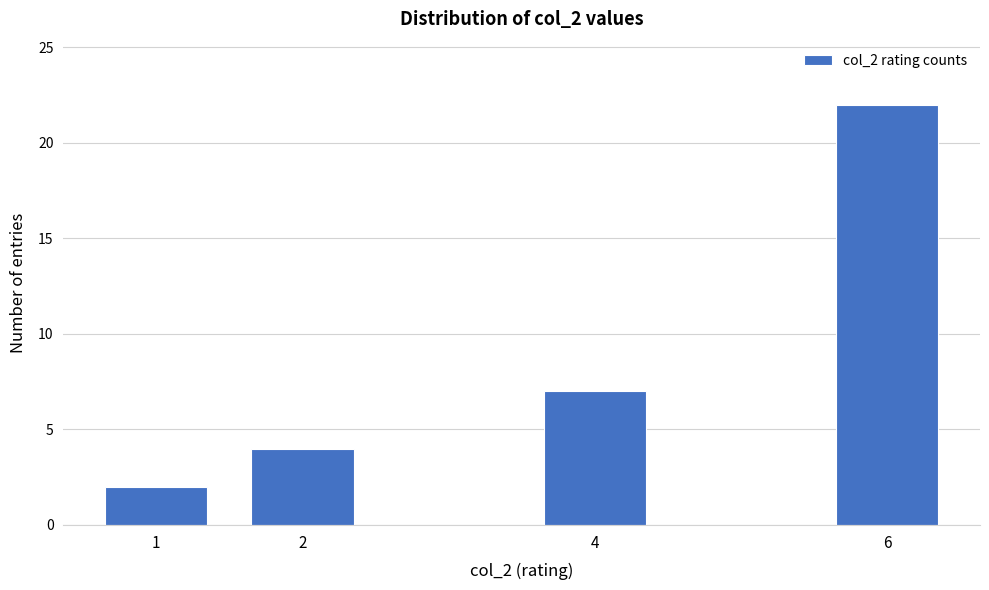

Reading left to right, extract all data points from this chart.

1=2	2=4	4=7	6=22